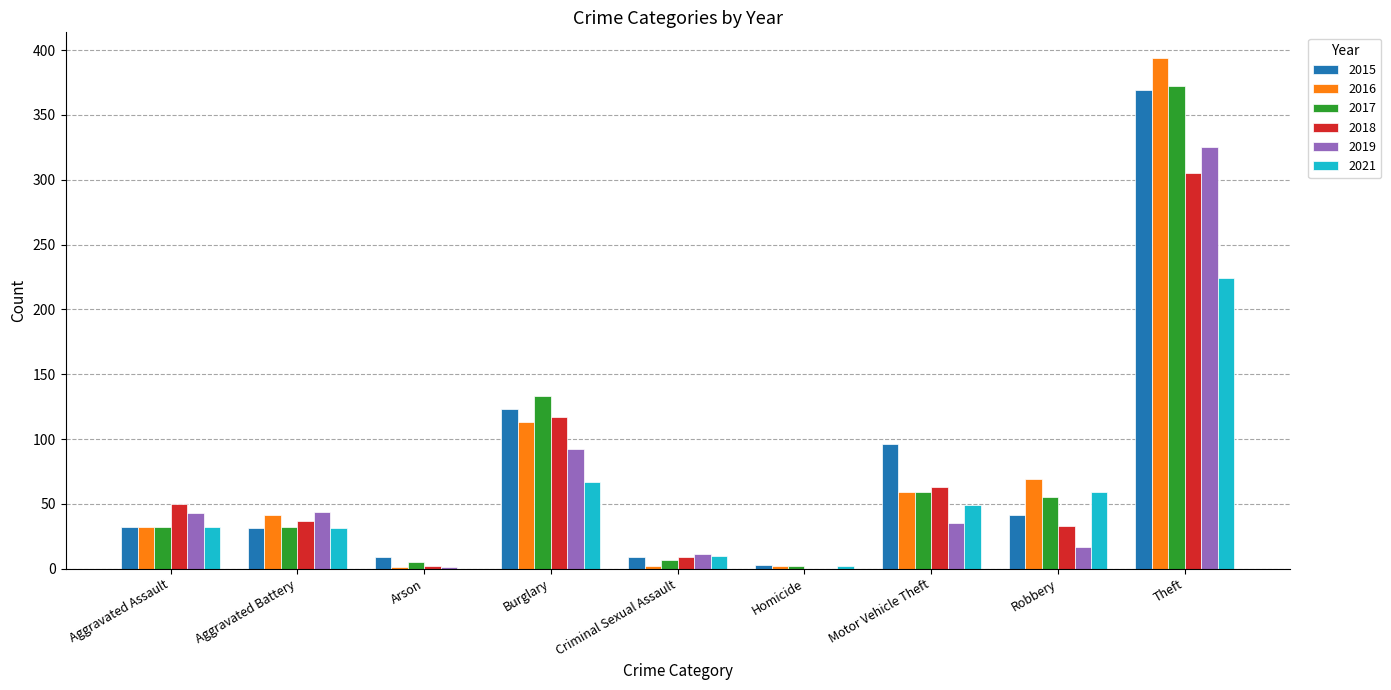

The 2021 series shows 32 at Aggravated Assault. True or false?

True